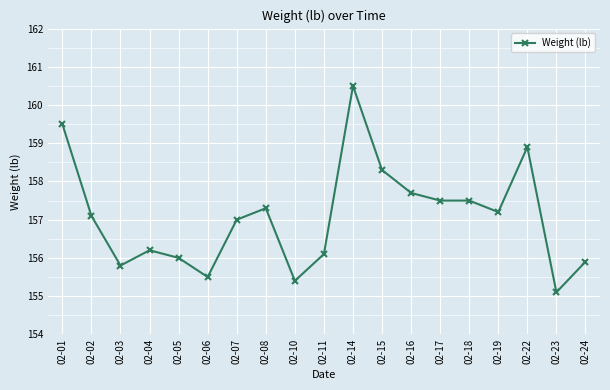

What is the value of the 8th point from the left?

157.3